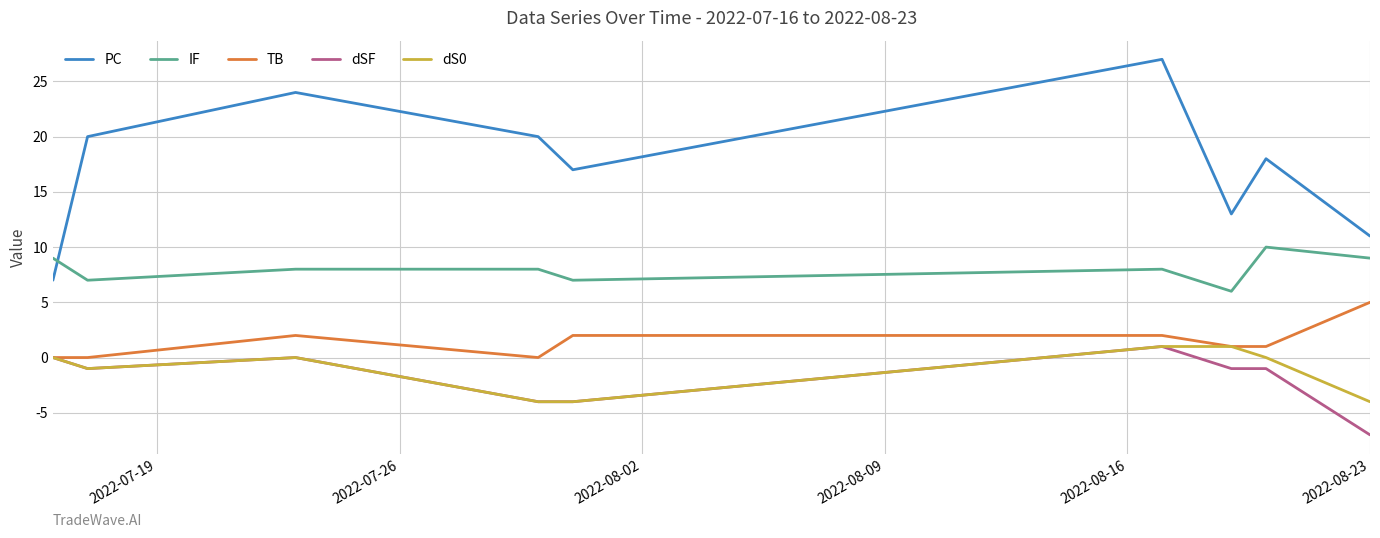

Which series has the largest range (max minus min)?

PC